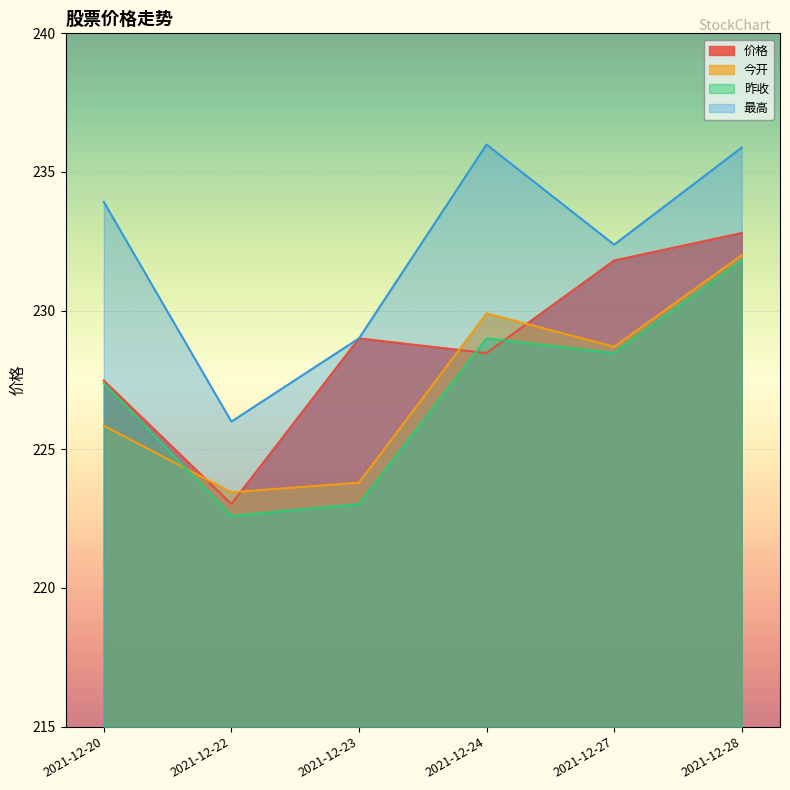

How many lines are shown in the chart?

4